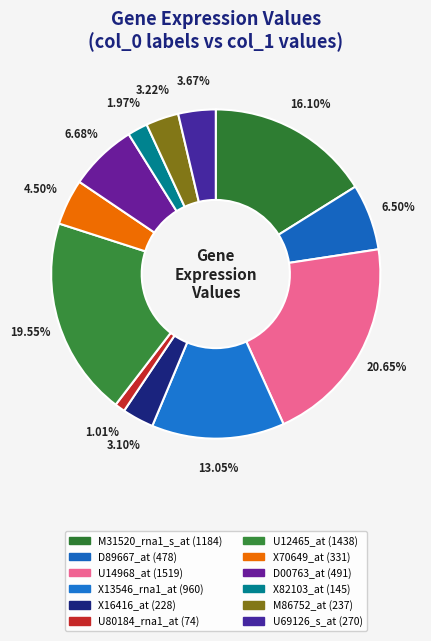

Which category has the smallest portion of the pie?

U80184_rna1_at